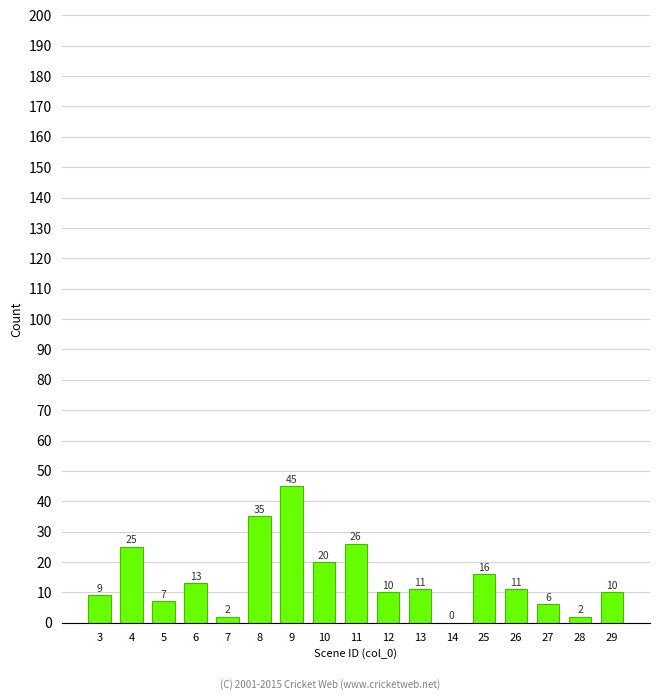

What is the change in value from 8 to 11?

-9